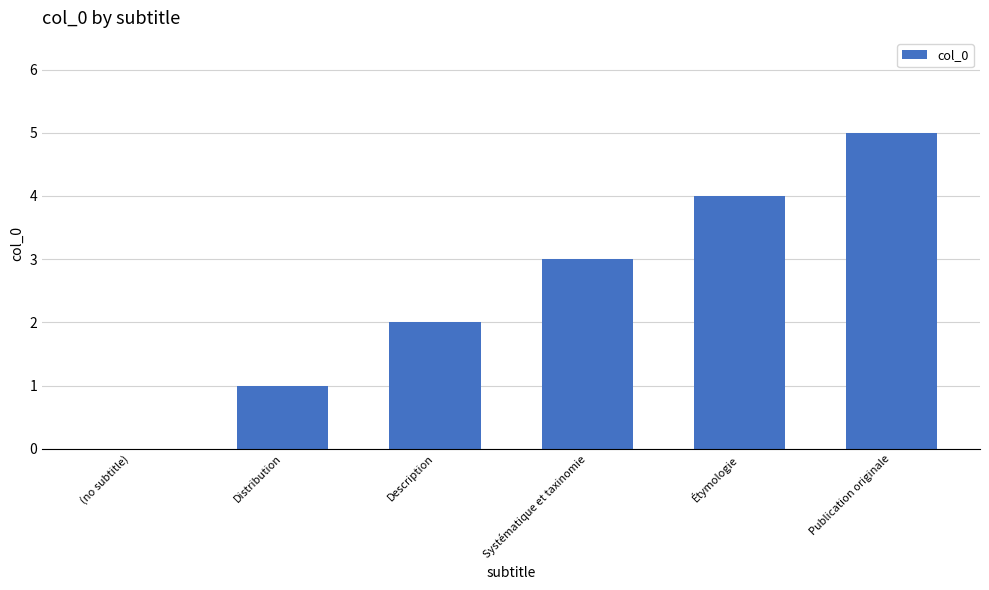

How many positive values are there?

5